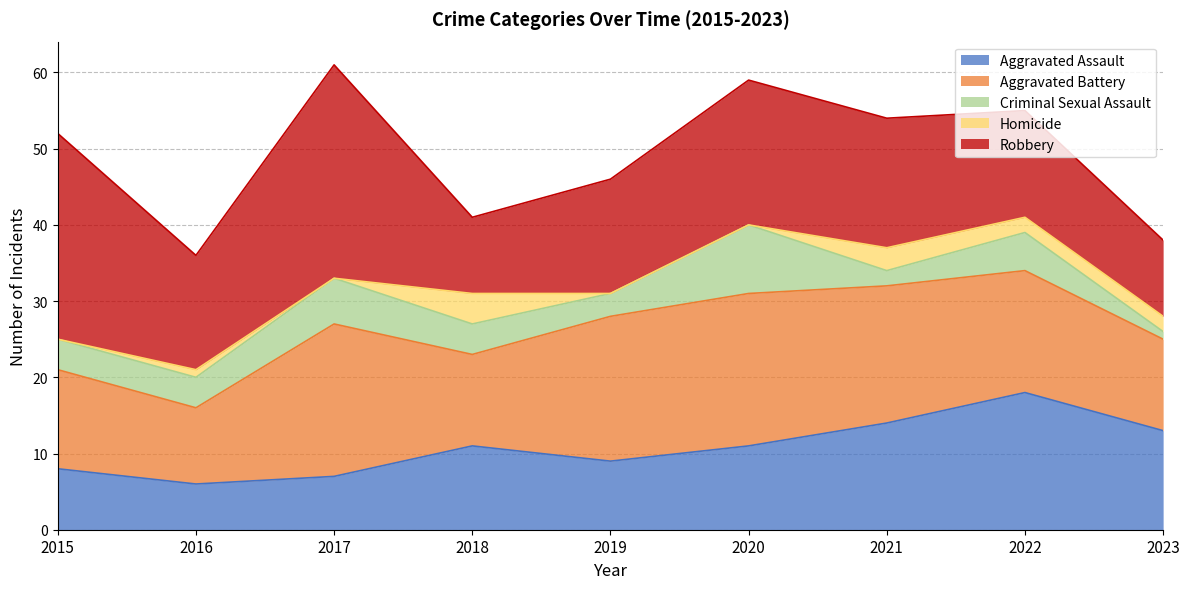

At 2017, list the series in order from largest to smallest.

Robbery, Aggravated Battery, Aggravated Assault, Criminal Sexual Assault, Homicide